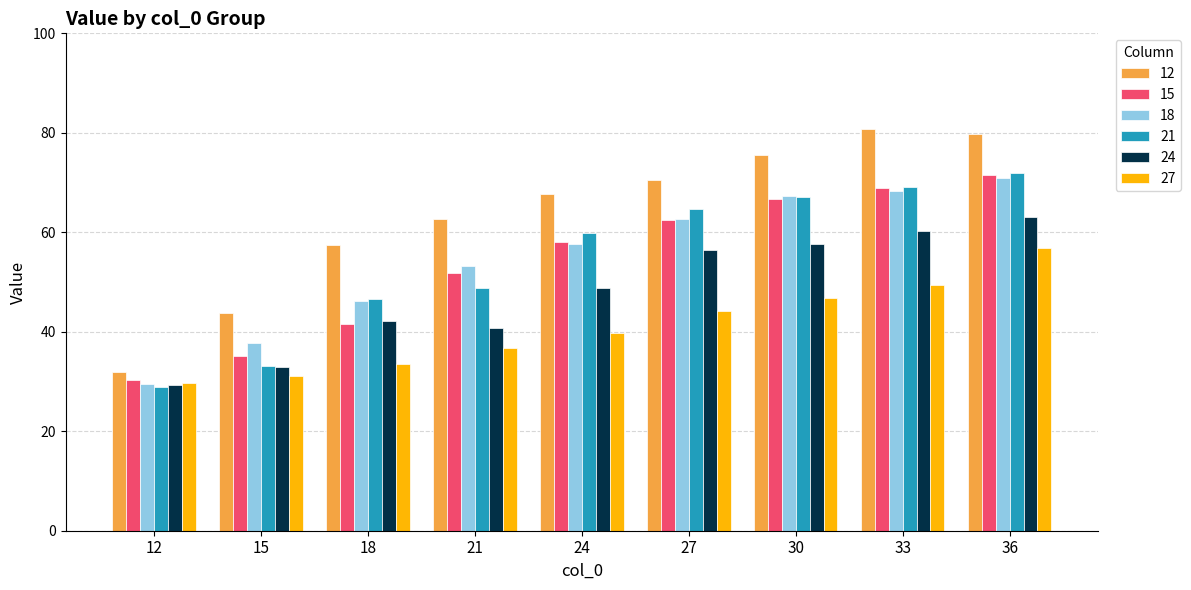

Which series has the largest total across all categories?

12